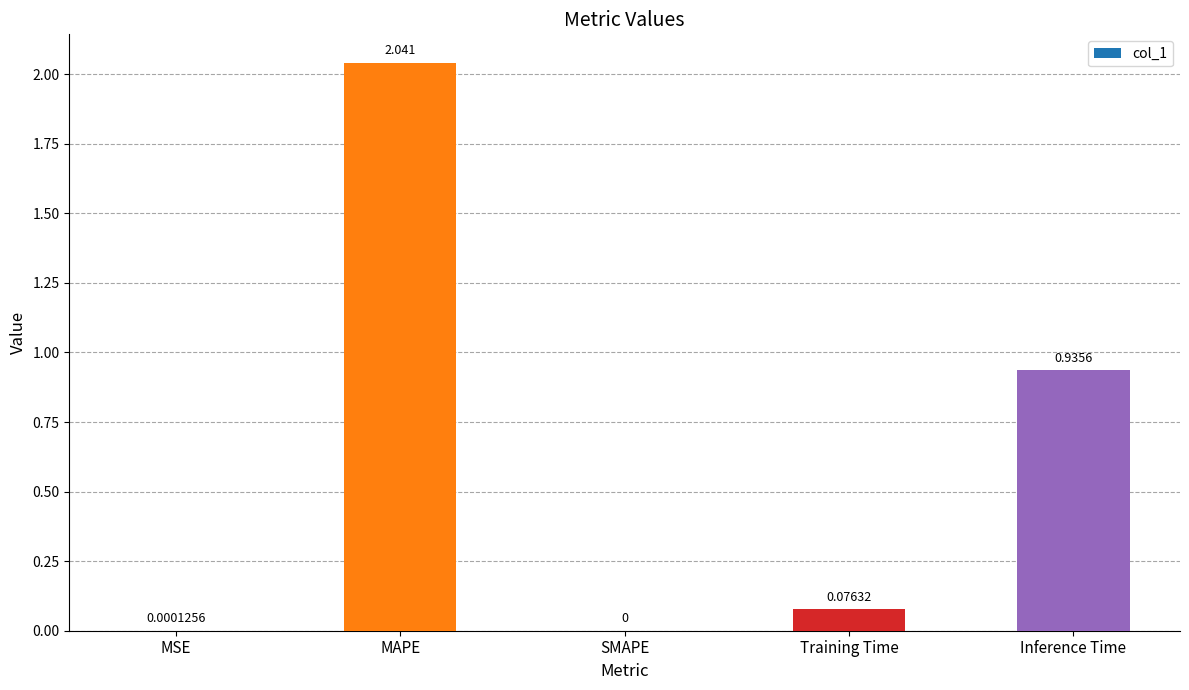

Between MAPE and Inference Time, which is larger?

MAPE